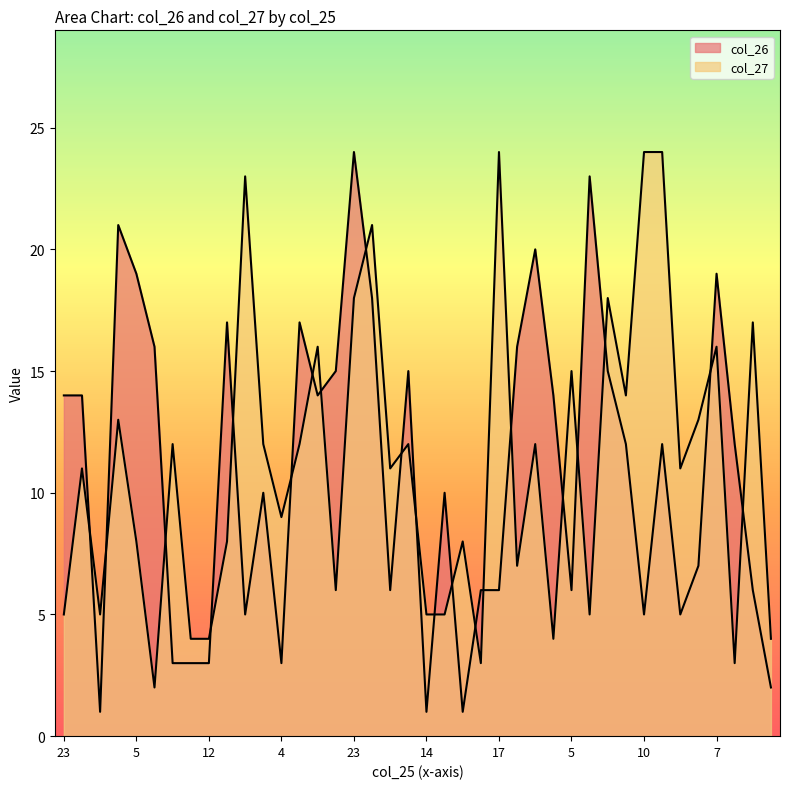

Is the value of col_26 at 16 greater than the value of col_27 at 16?

No